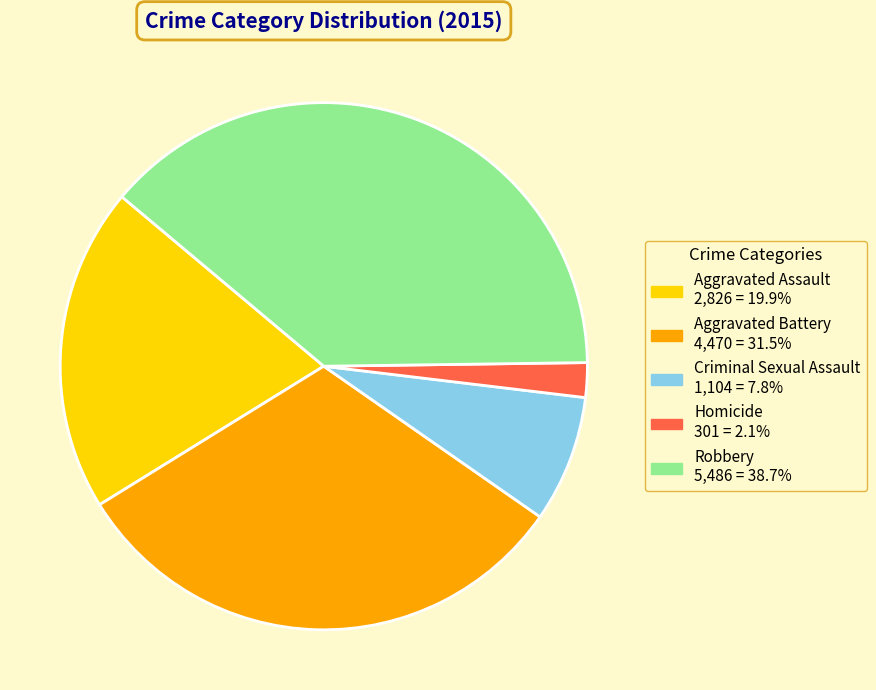

Does any single category account for the majority?

No